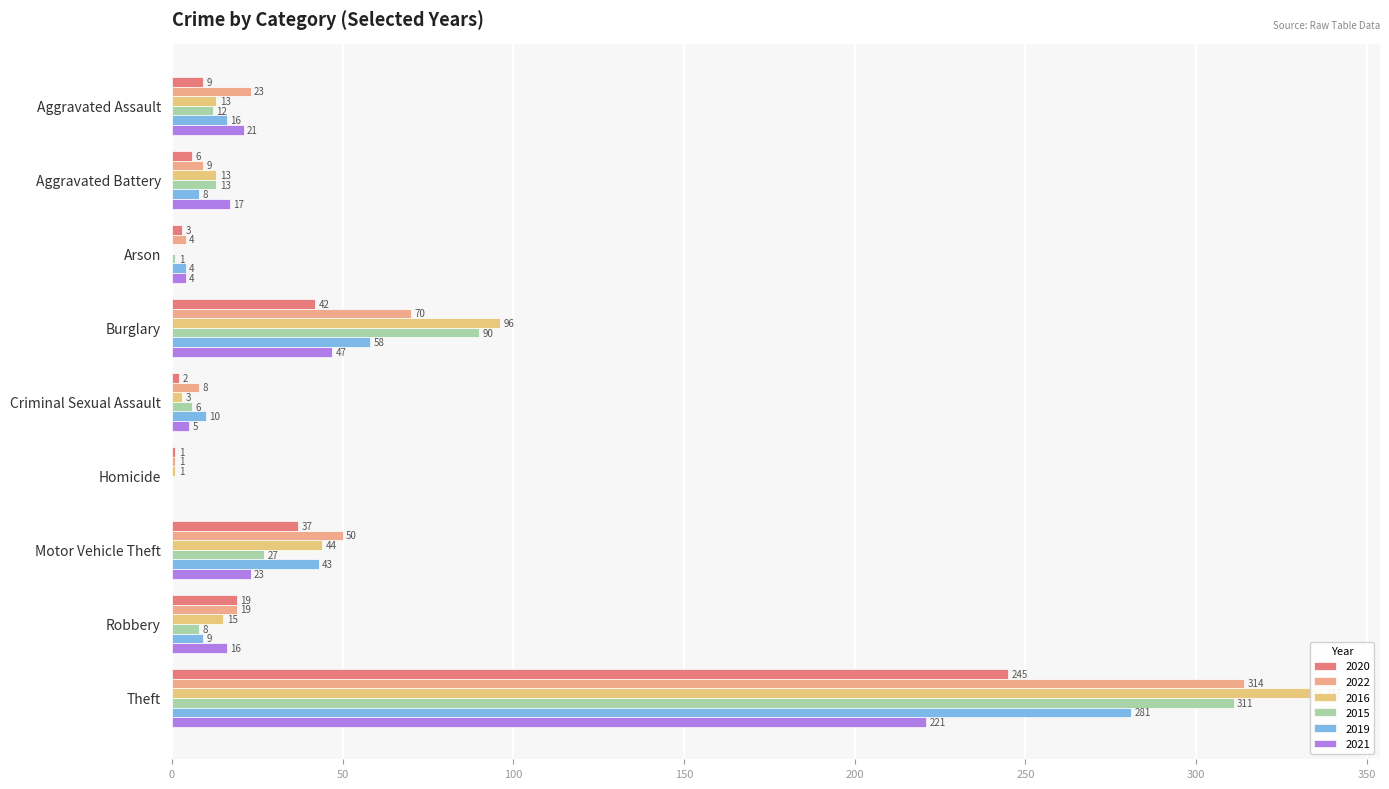

Is it true that 2015 equals 12 at Aggravated Assault?

True